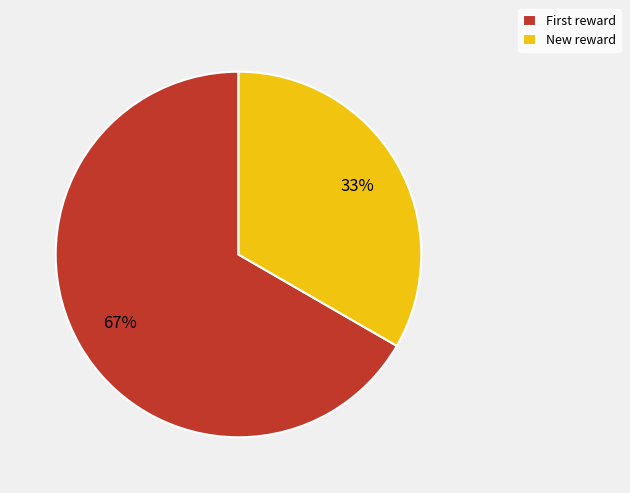

True or false: New reward accounts for 42% of the total.

False